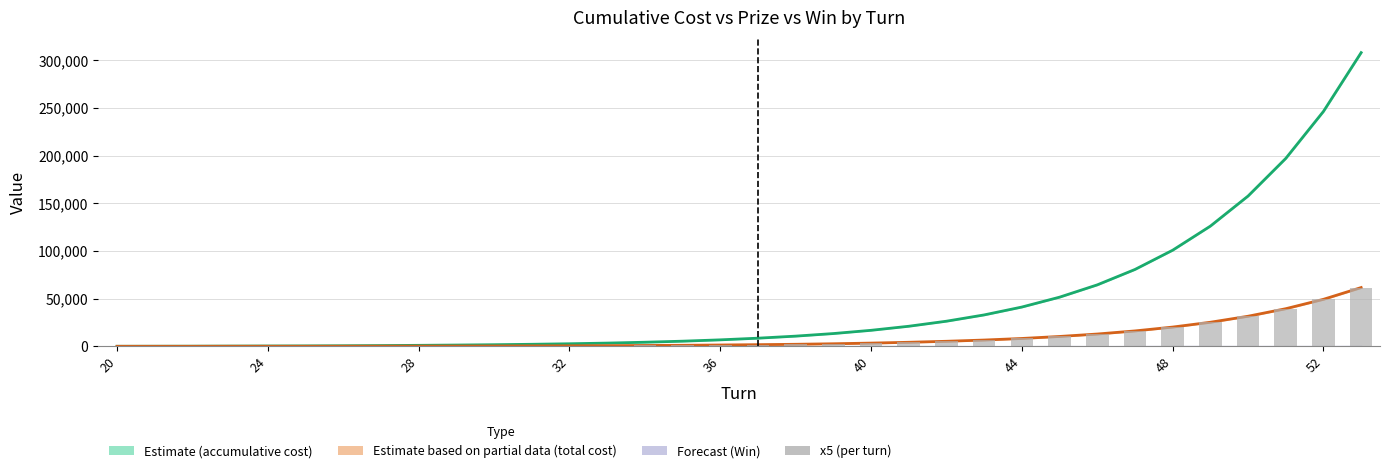

What is the smallest value displayed?

50